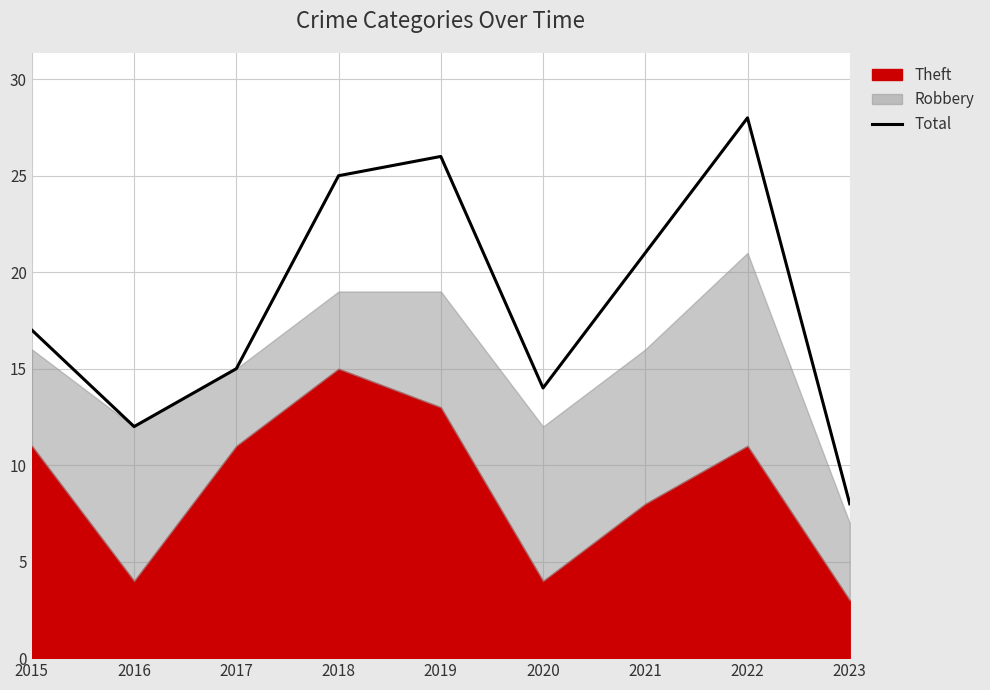

Reading left to right, list all the values displayed in this chart.

17	12	15	25	26	14	21	28	8